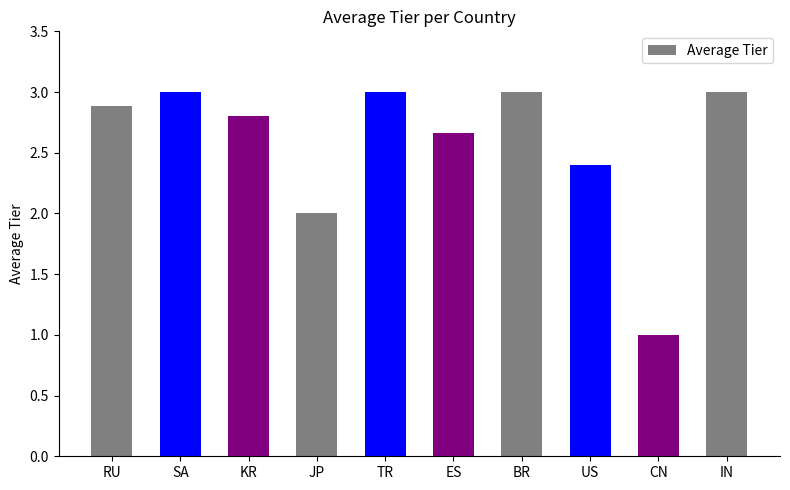

Where is the data nearest to the value 2?

JP